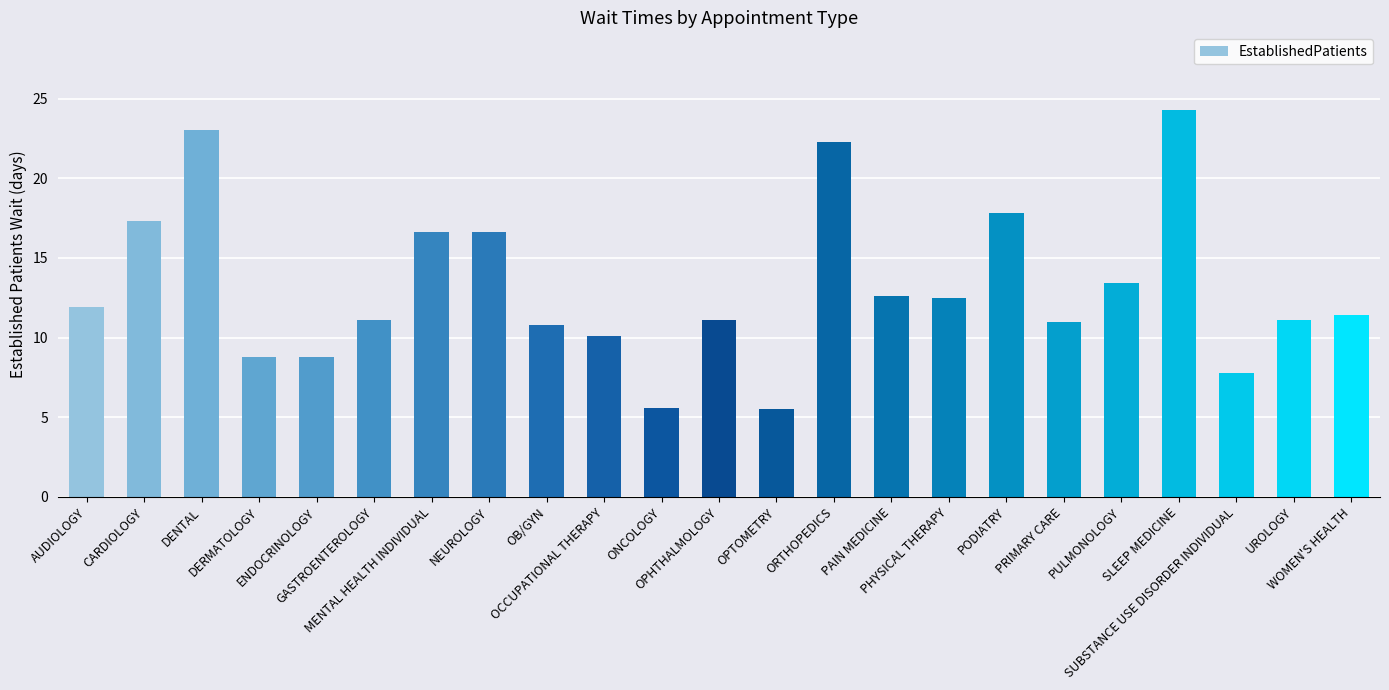

Does the chart contain stacked bars?

No